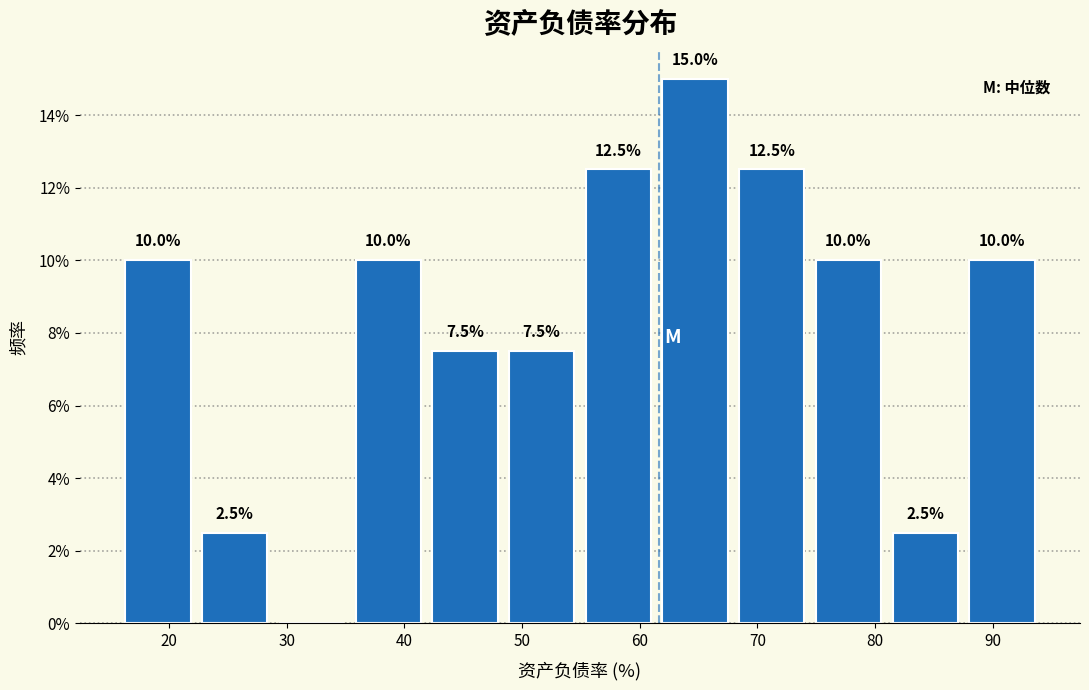

Which range on the x-axis has the tallest bar?

61 to 68